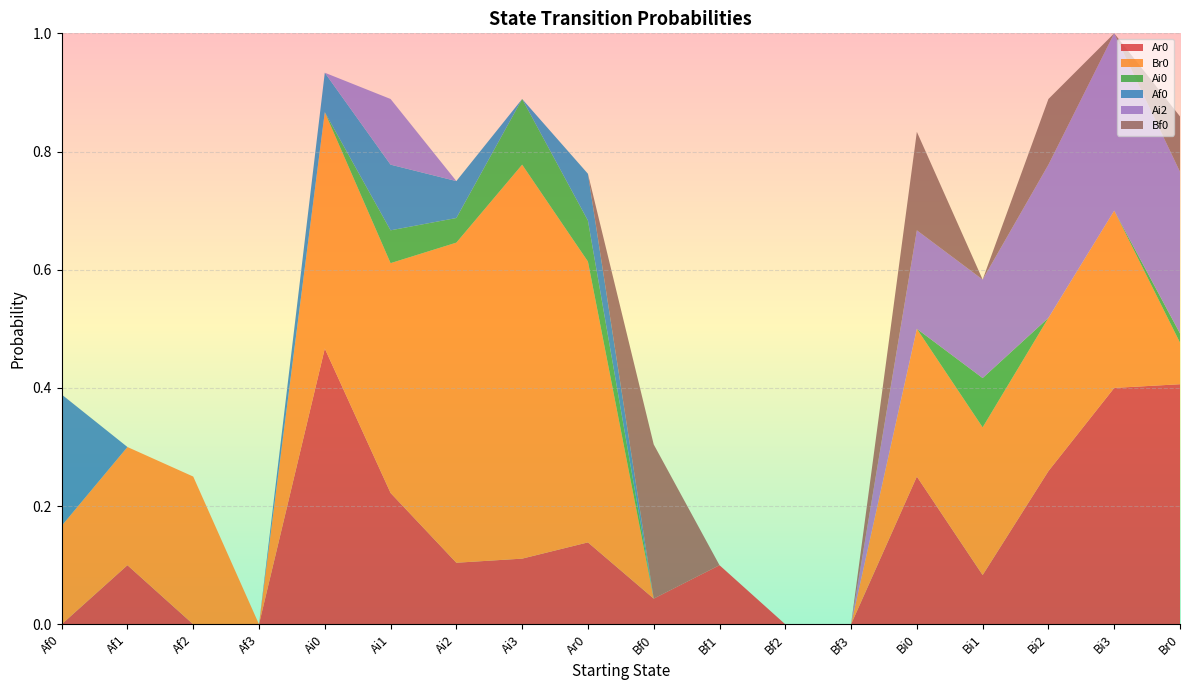

Reading left to right, what are all the values shown in this chart?

Ar0: 0.0	0.1	0.0	0.0	0.5	0.2	0.1	0.1	0.1	0.0	0.1	0.0	0.0	0.2	0.1	0.3	0.4	0.4
Br0: 0.2	0.2	0.2	0.0	0.4	0.4	0.5	0.7	0.5	0.0	0.0	0.0	0.0	0.2	0.2	0.3	0.3	0.1
Ai0: 0.0	0.0	0.0	0.0	0.0	0.1	0.0	0.1	0.1	0.0	0.0	0.0	0.0	0.0	0.1	0.0	0.0	0.0
Af0: 0.2	0.0	0.0	0.0	0.1	0.1	0.1	0.0	0.1	0.0	0.0	0.0	0.0	0.0	0.0	0.0	0.0	0.0
Ai2: 0.0	0.0	0.0	0.0	0.0	0.1	0.0	0.0	0.0	0.0	0.0	0.0	0.0	0.2	0.2	0.3	0.3	0.3
Bf0: 0.0	0.0	0.0	0.0	0.0	0.0	0.0	0.0	0.0	0.3	0.0	0.0	0.0	0.2	0.0	0.1	0.0	0.1